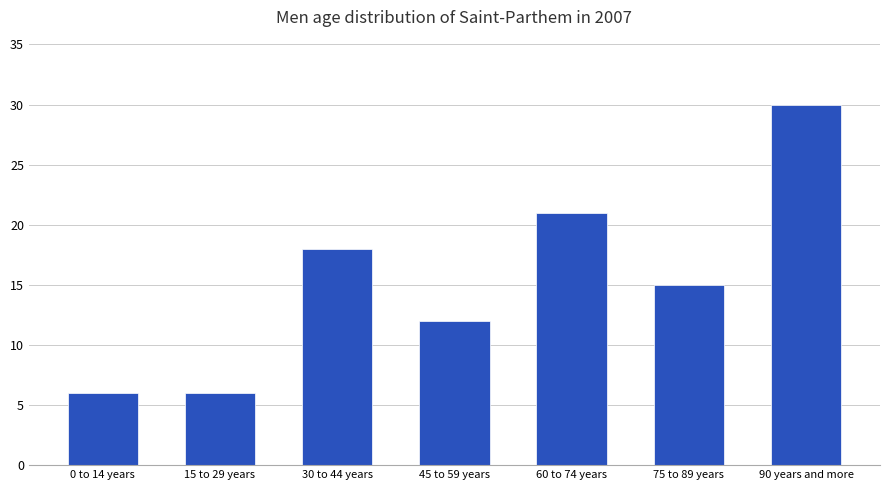

True or false: the data shows 12 at 45 to 59 years.

True